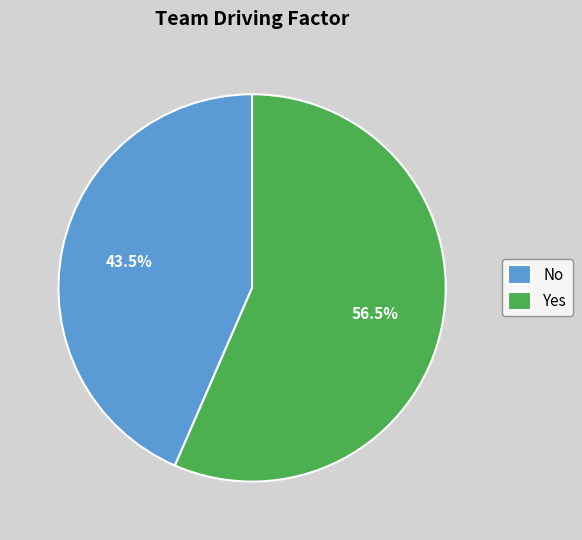

How many slices are in this pie chart?

2